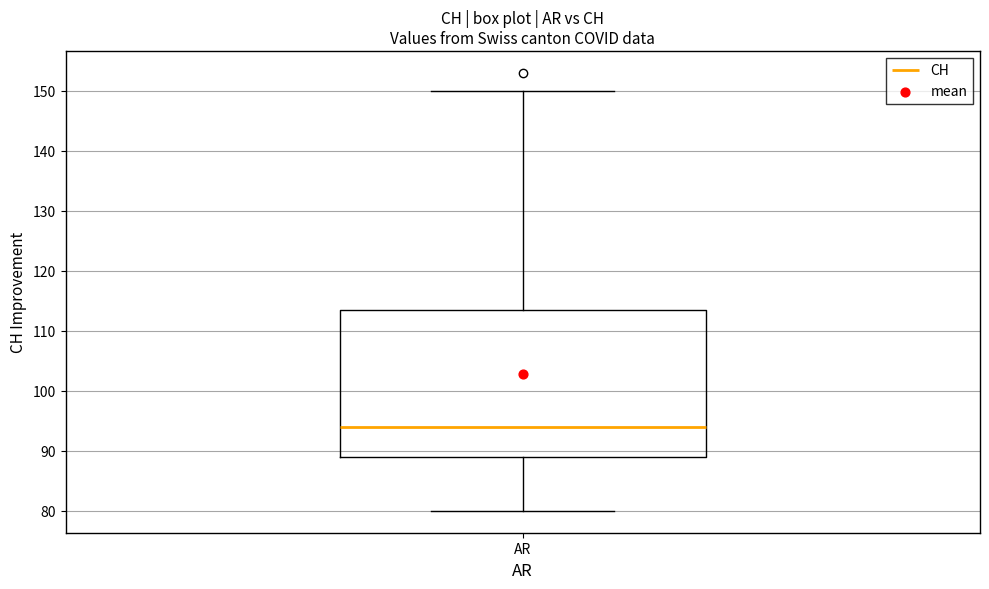

Where is the lower edge of the box for AR on the y-axis? The values are not printed on the chart, so give them approximately, as read against the axis.

89